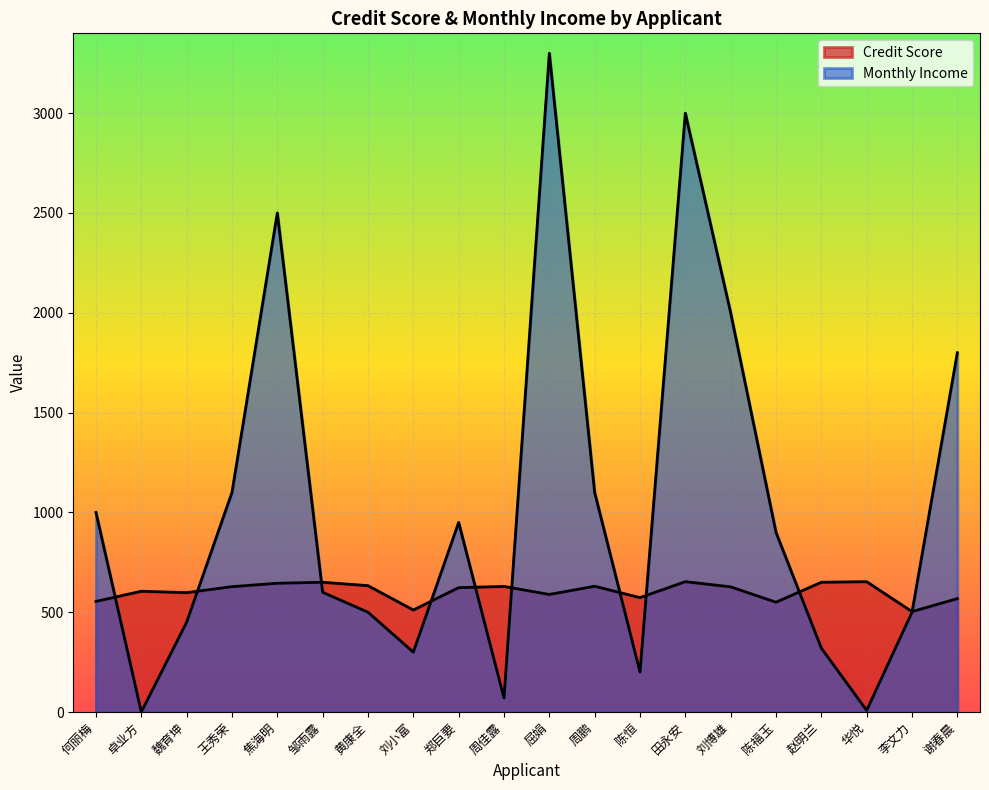

What are all the series names shown in the legend?

Credit Score, Monthly Income